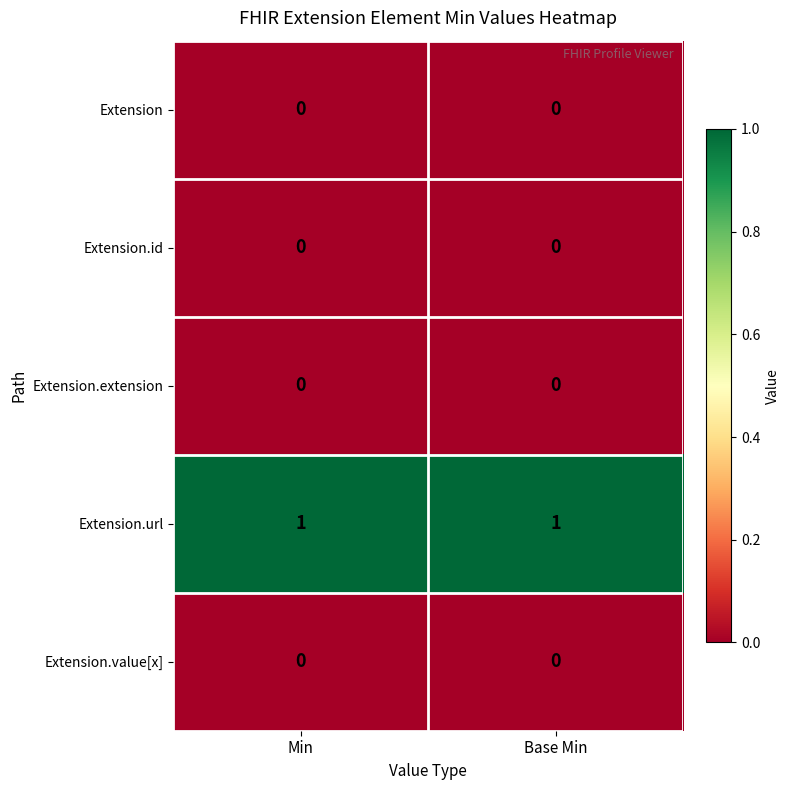

True or false: Extension.url has a value of 1 at Base Min.

True